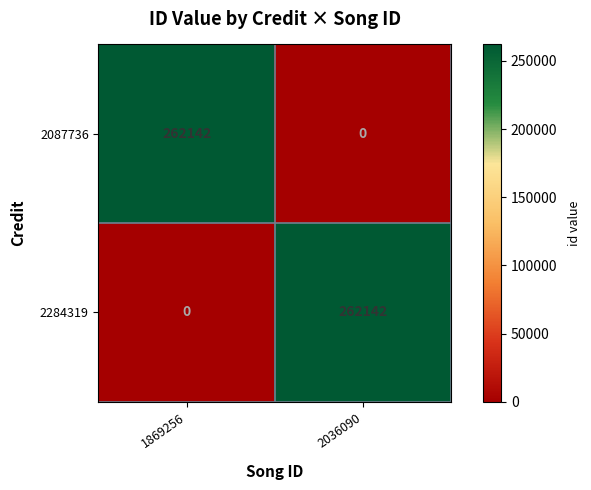

How many data points does each series have?

2